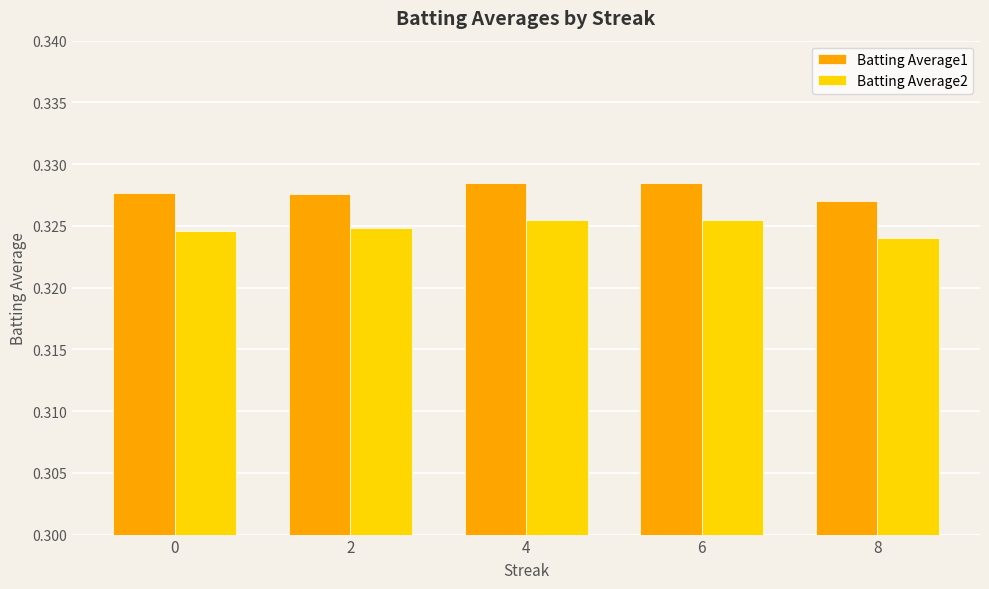

Count the number of data series in this chart.

2